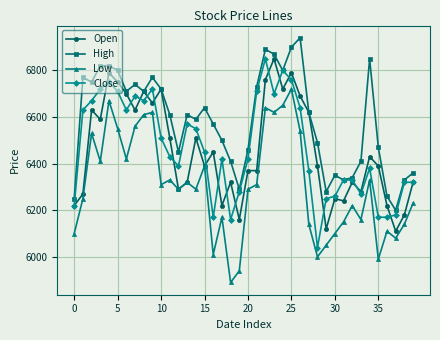

True or false: Close has more than 2 points higher than both neighbors.

True